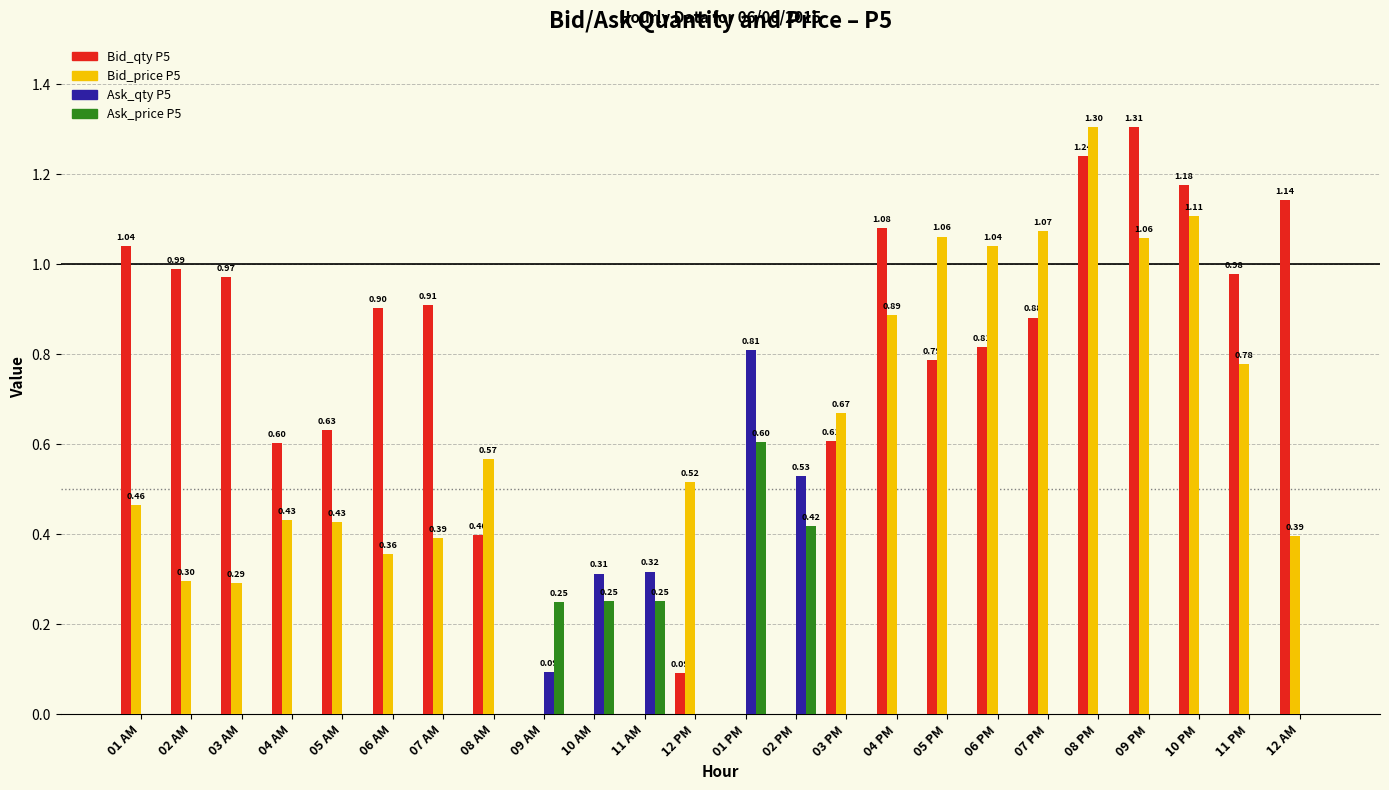

Which series changed the most between 01 PM and 04 PM?

Bid_qty P5